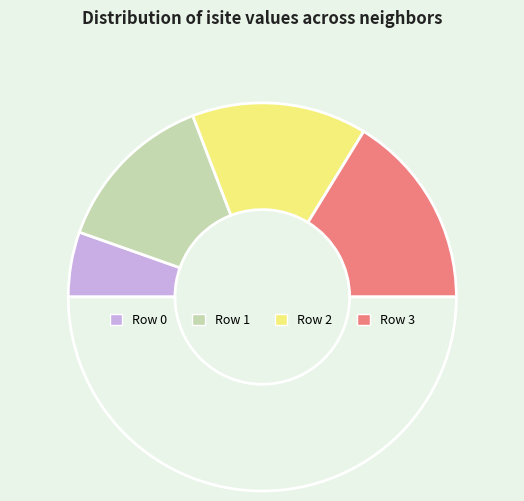

How many slices are in this pie chart?

5